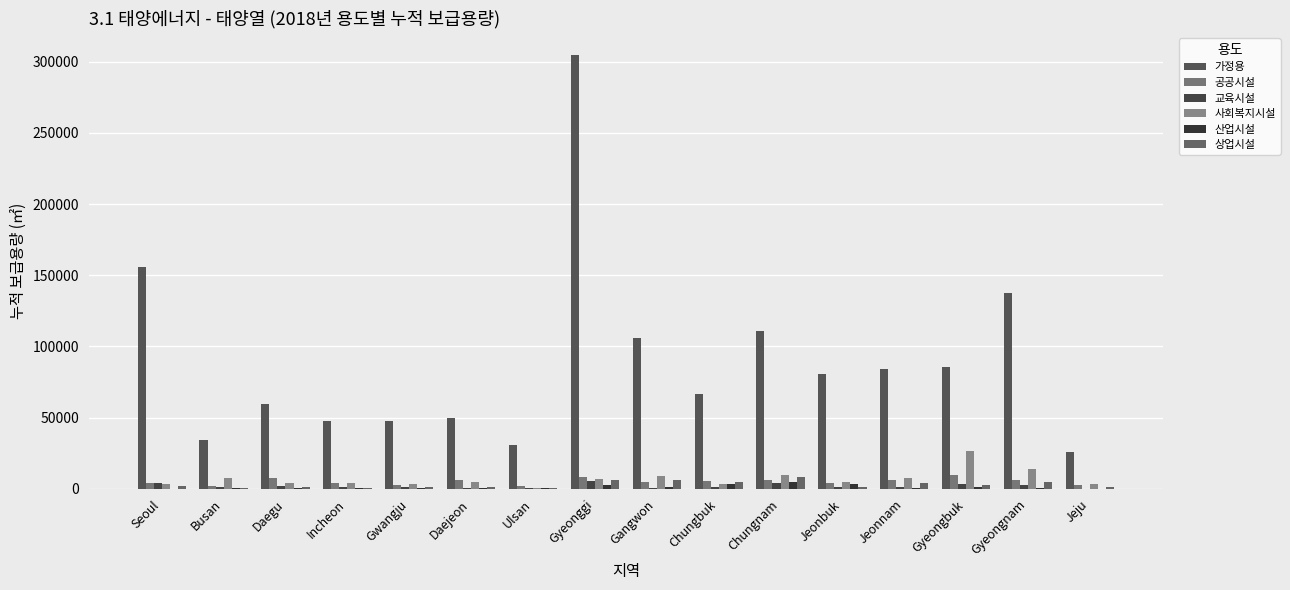

What is the total value across all series at Gyeongnam?

165778.9